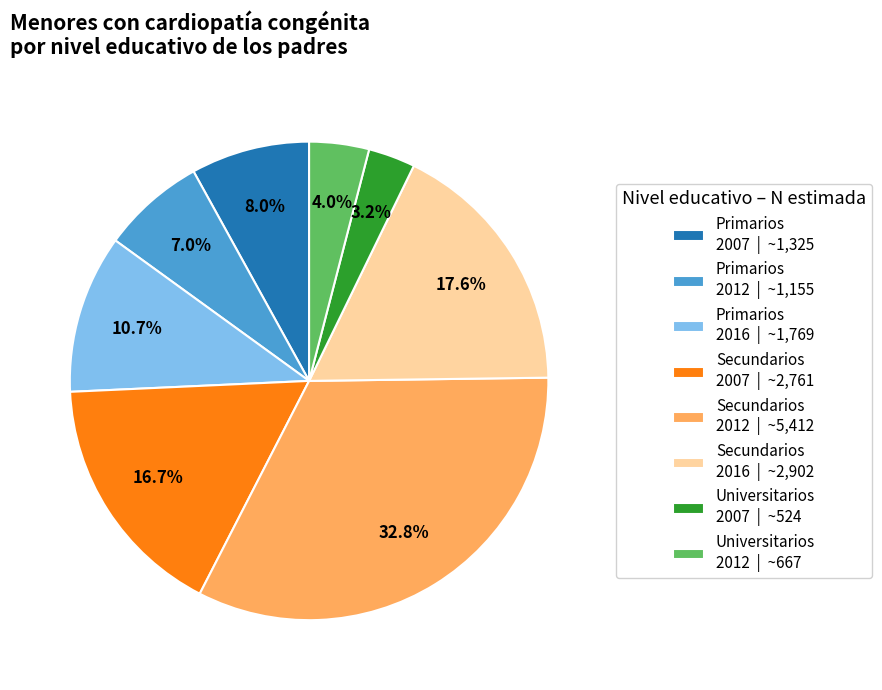

What is the largest slice in the pie chart?

Secundarios 2012 | ~5,412